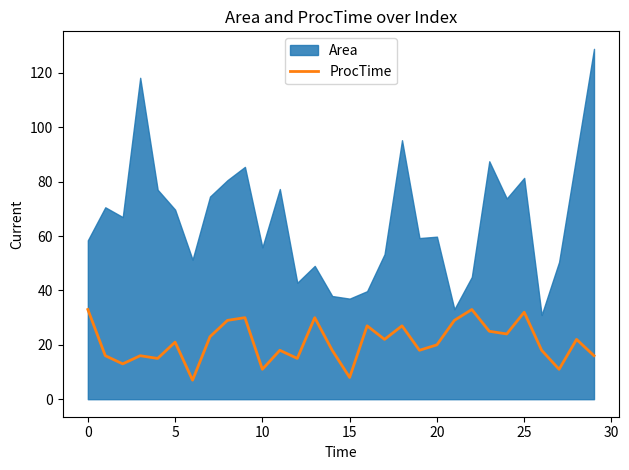

Where is the data nearest to the value 20?

20